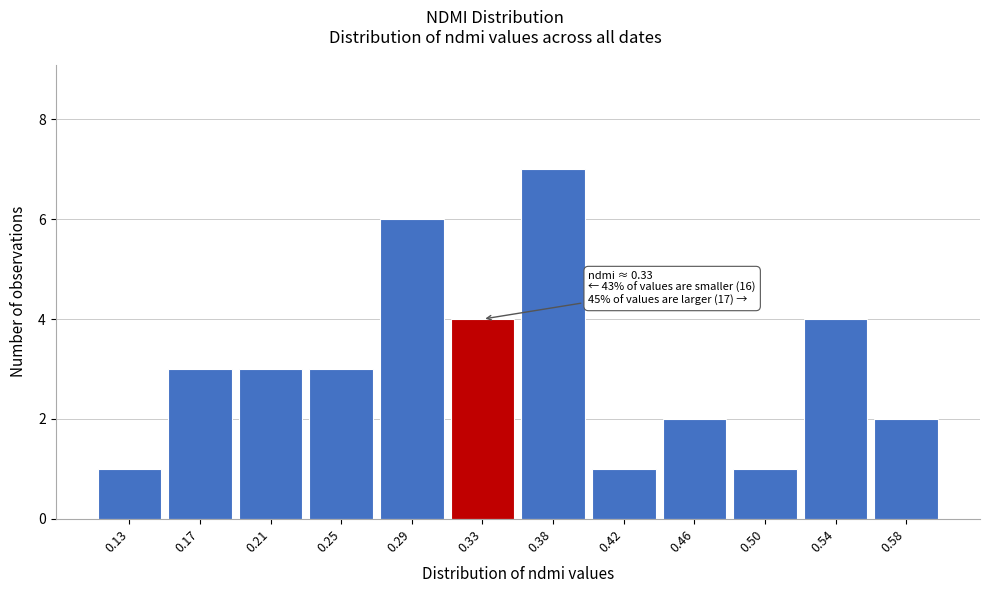

Reading right to left, transcribe all the data shown in this chart.

2	4	1	2	1	7	4	6	3	3	3	1